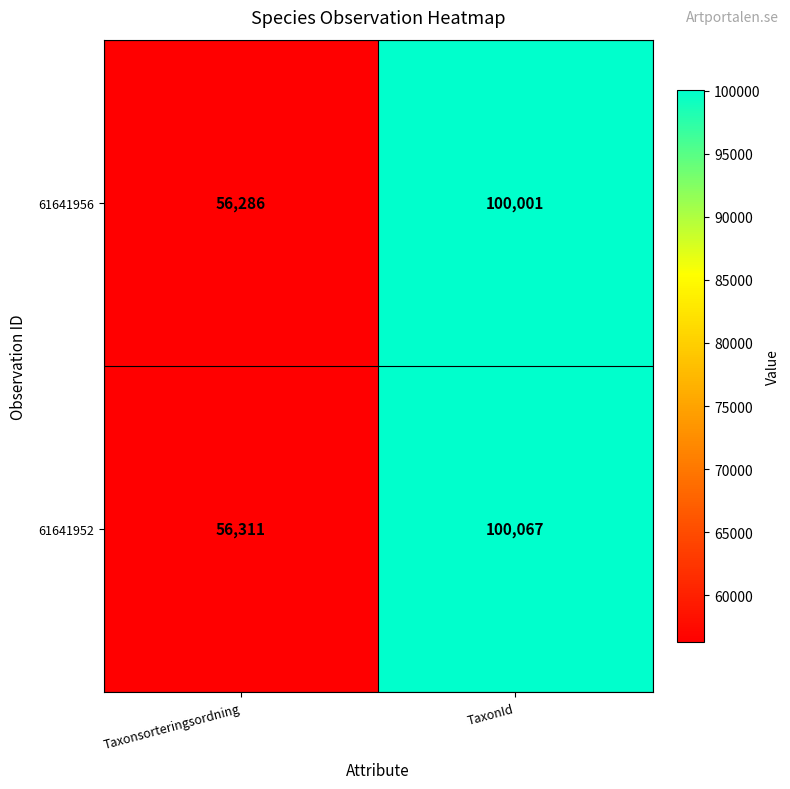

Count the number of categories in the chart.

2